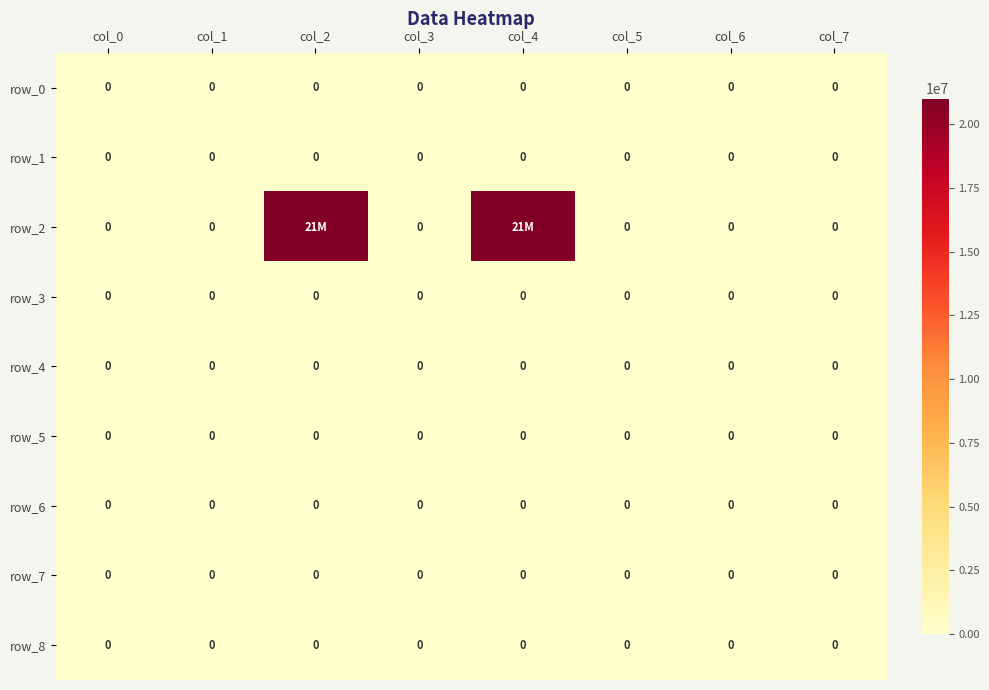

Reading left to right, list all the values displayed in this chart.

row_0: 0	0	0	0	0	0	0	0
row_1: 0	0	0	0	0	0	0	0
row_2: 0	0	21000000	0	21000000	0	0	0
row_3: 0	0	0	0	0	0	0	0
row_4: 0	0	0	0	0	0	0	0
row_5: 0	0	0	0	0	0	0	0
row_6: 0	0	0	0	0	0	0	0
row_7: 0	0	0	0	0	0	0	0
row_8: 0	0	0	0	0	0	0	0